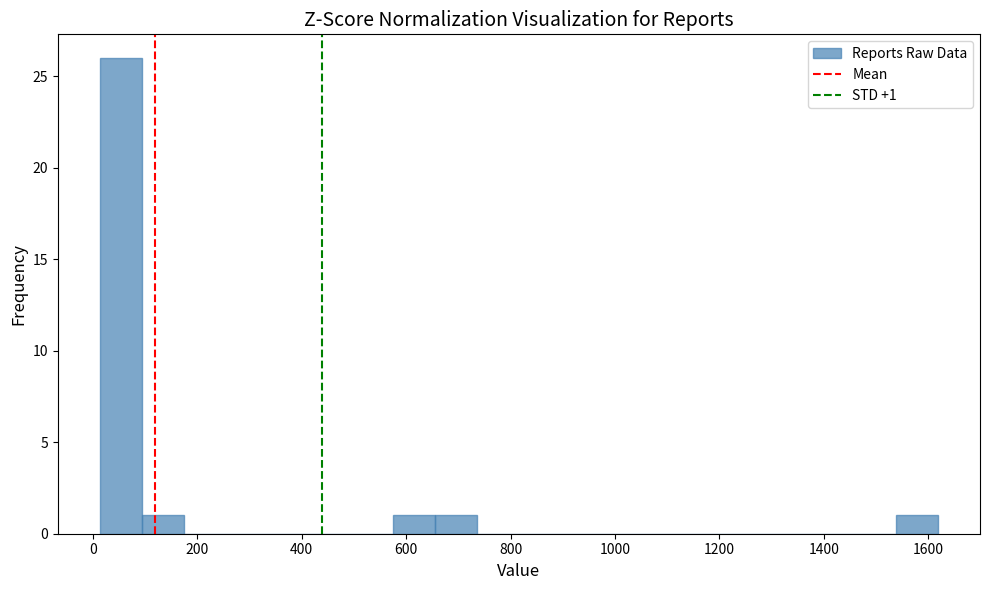

Over which range of the x-axis is the bar tallest?

20 to 100